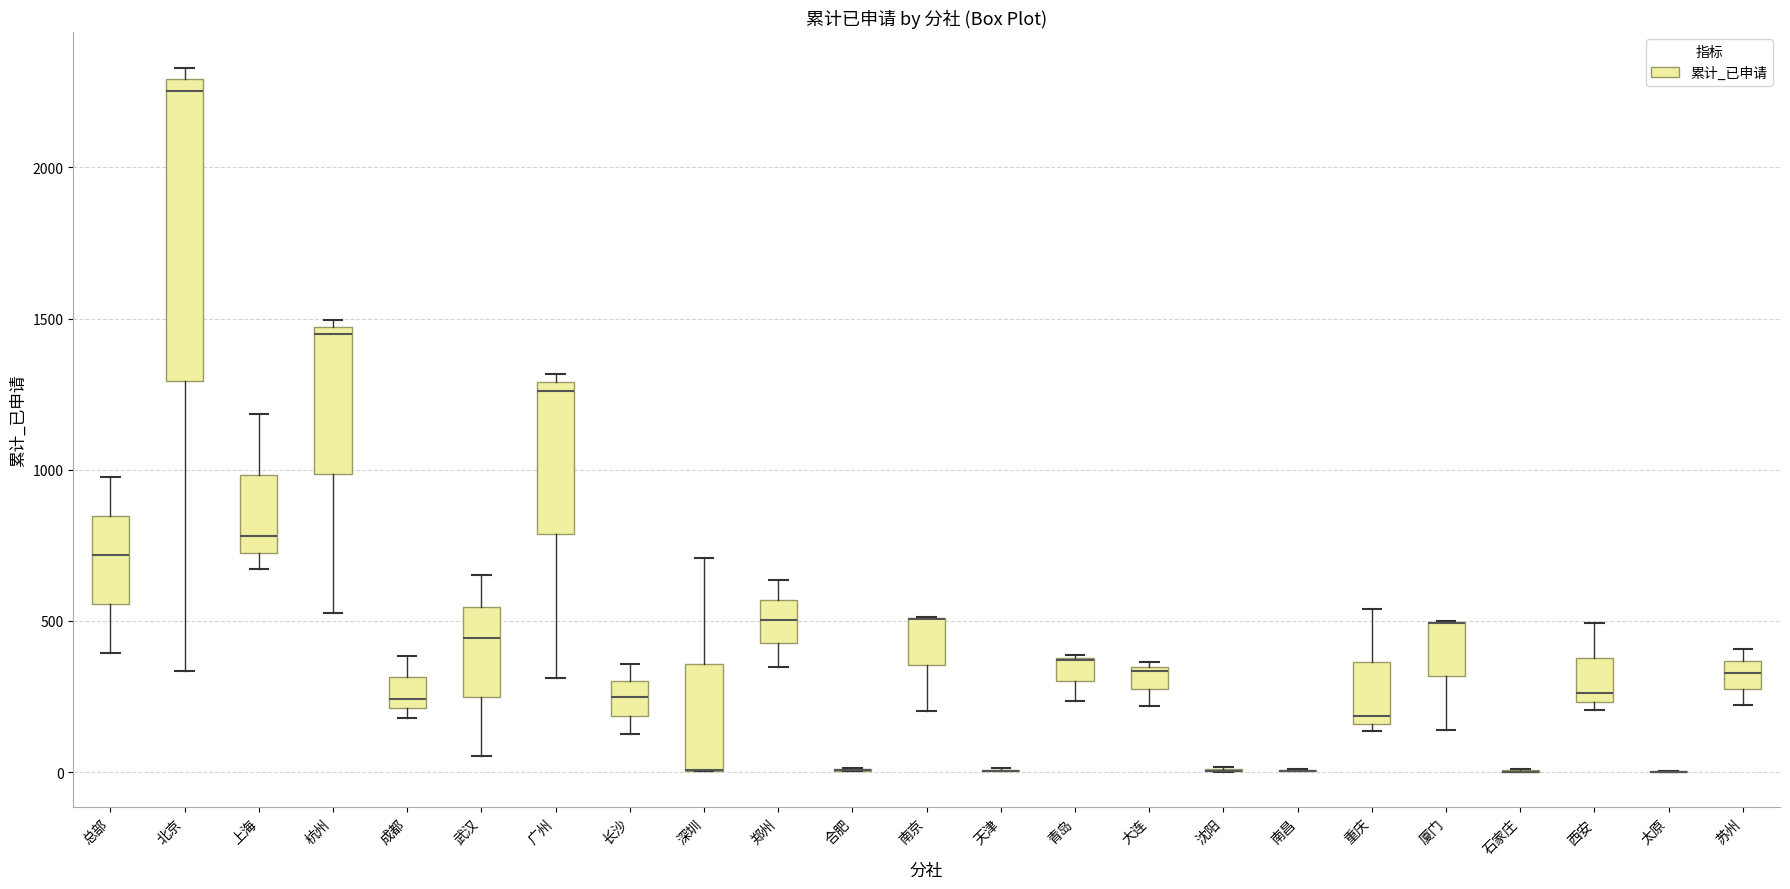

Comparing the boxes themselves (not the whiskers), which one is the tallest?

北京